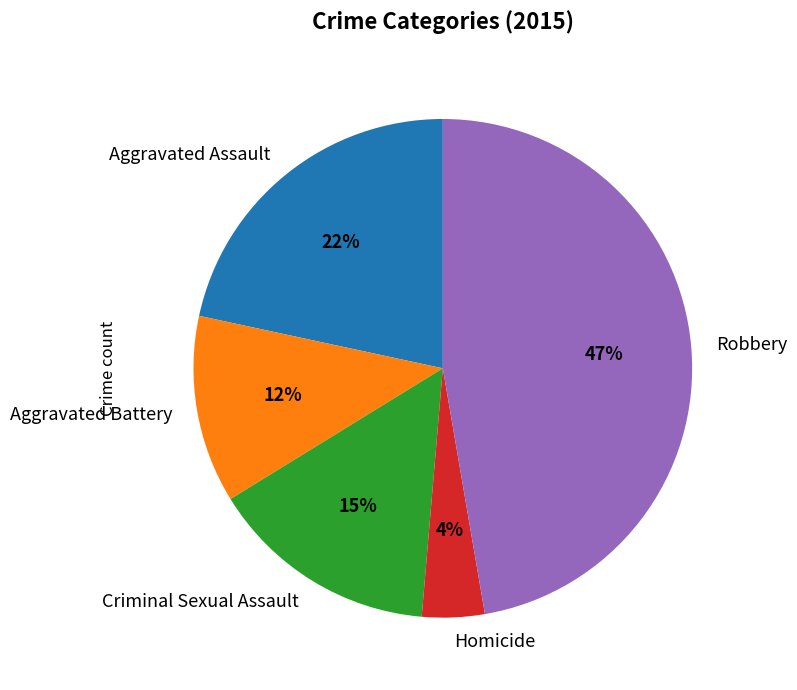

What is the smallest slice in the pie chart?

Homicide